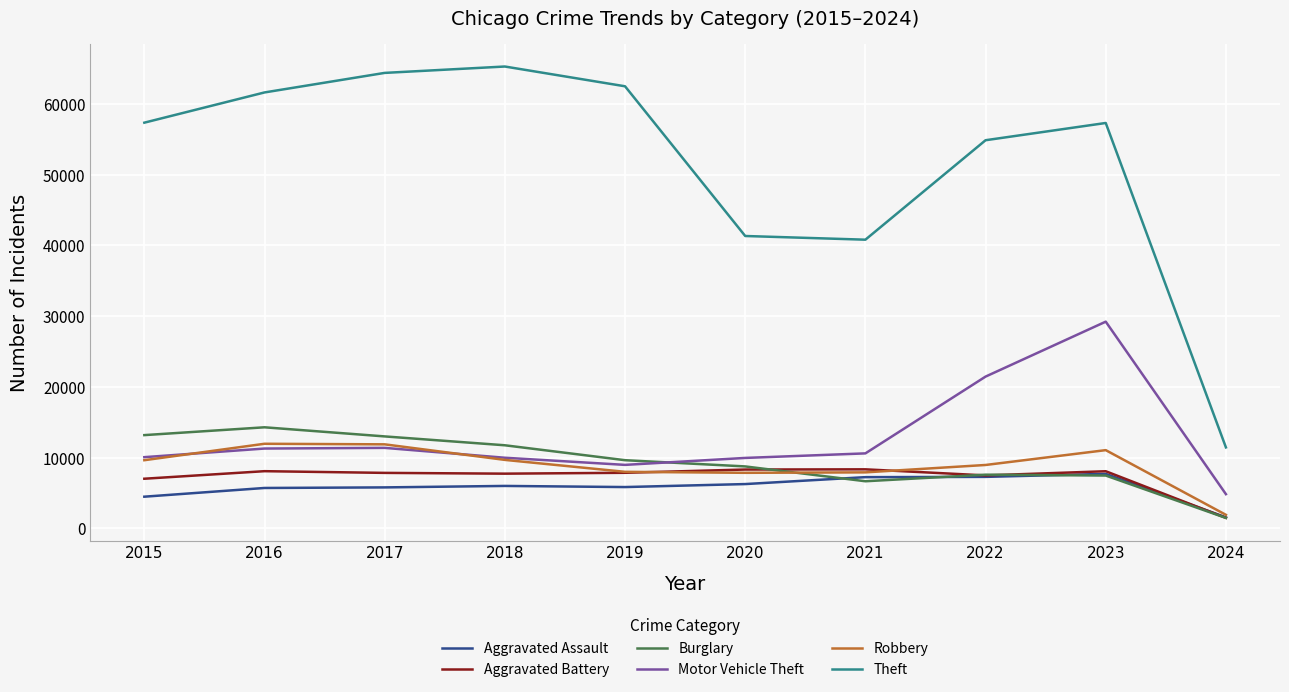

What are all the series names shown in the legend?

Aggravated Assault, Aggravated Battery, Burglary, Motor Vehicle Theft, Robbery, Theft